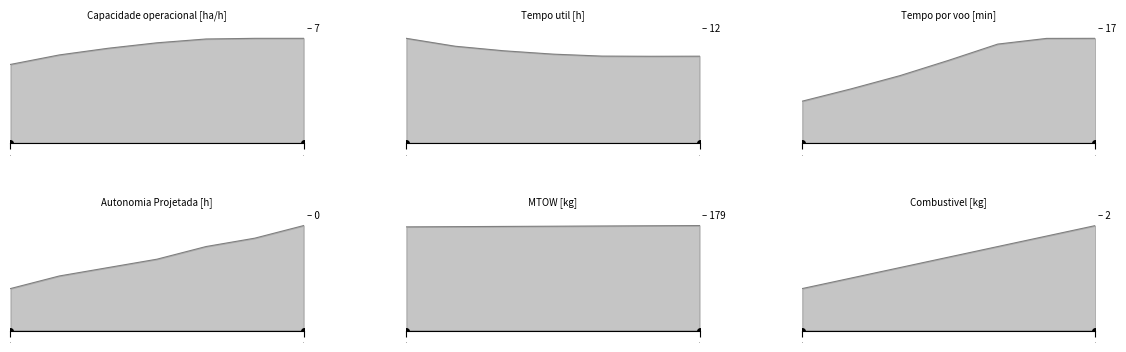

What is the lowest value of the Combustivel [kg] series?

1.0